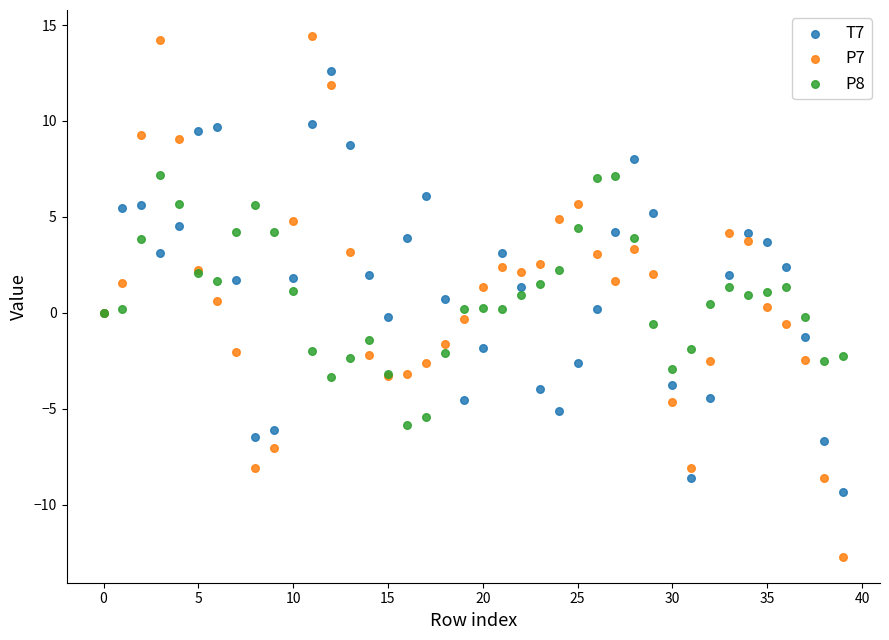

Which series reaches the maximum Y coordinate?

P7